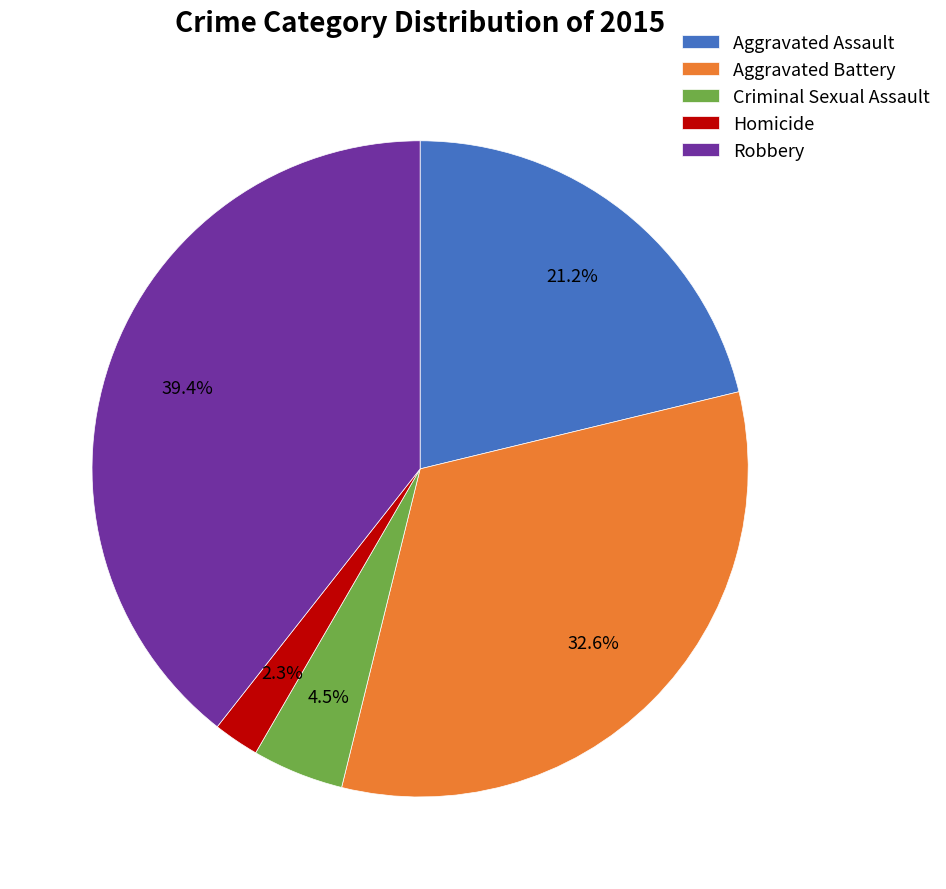

Approximately how many times larger is the value at Robbery compared to Aggravated Battery?

1.2